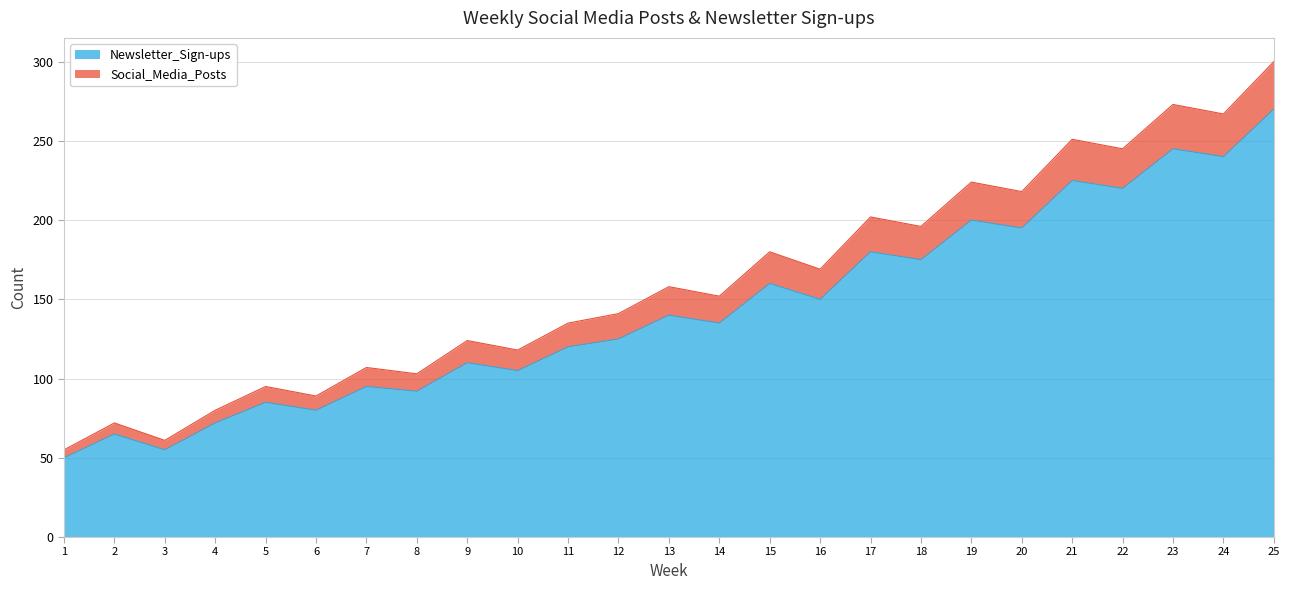

Does the chart display data point markers on the line(s)?

No